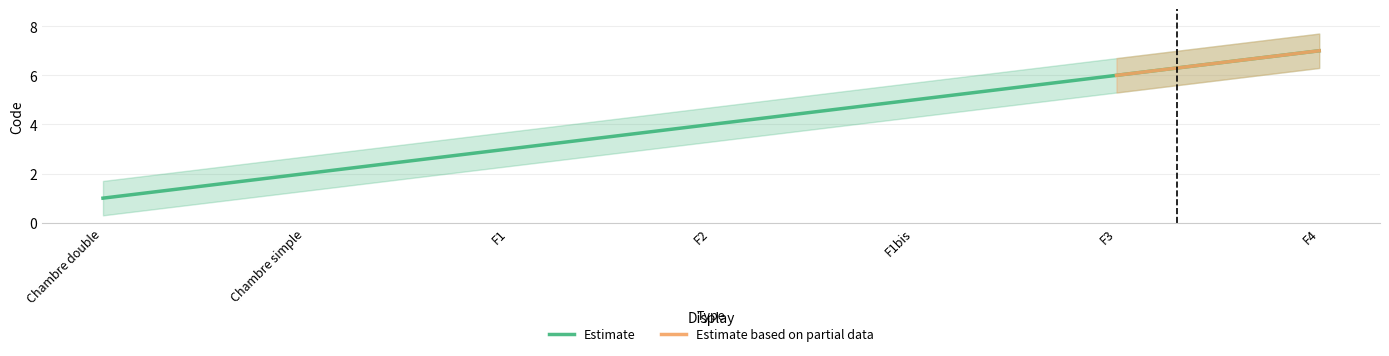

Is it true that the value at F1 is 4?

False